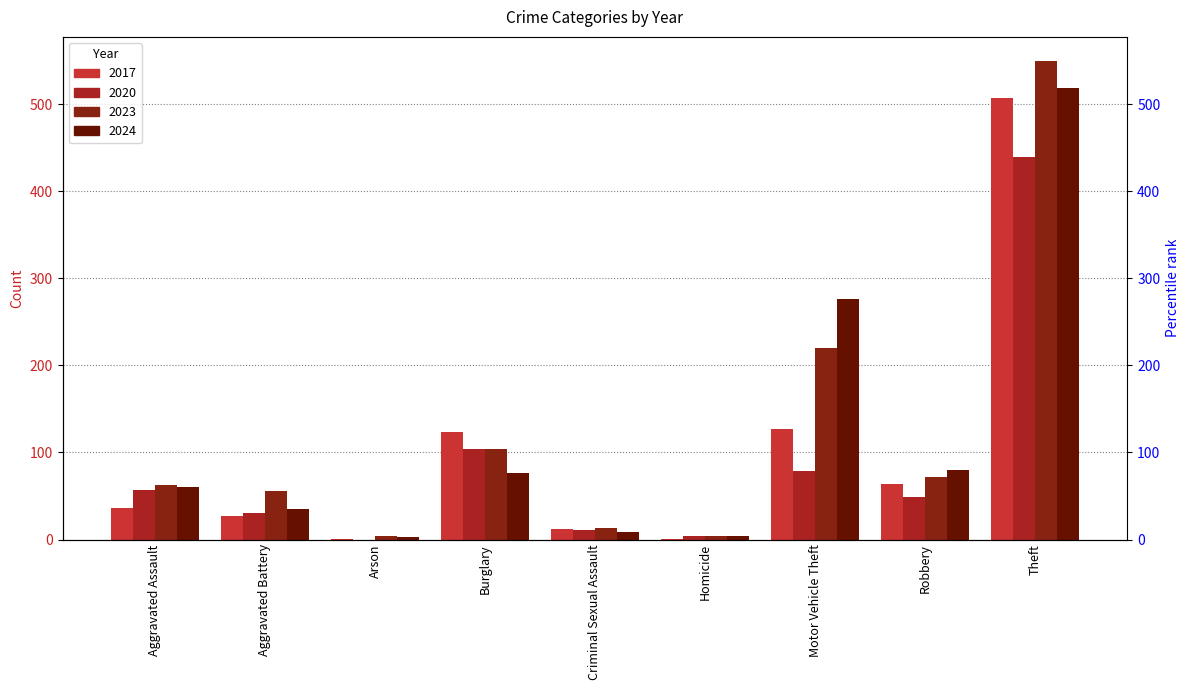

What is the lowest value of the 2024 series?

3